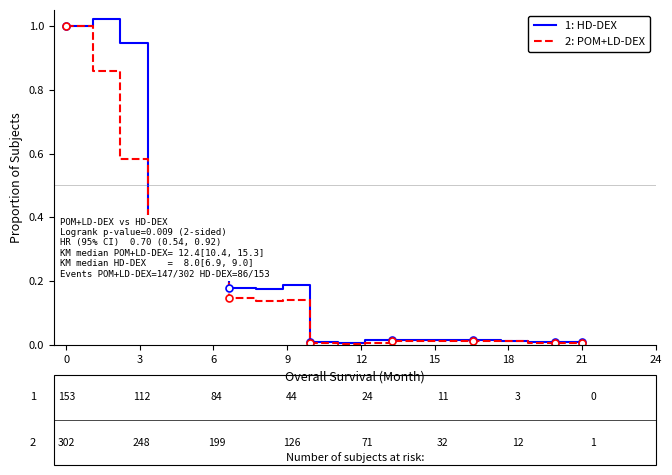

What are all the series names shown in the legend?

1: HD-DEX, 2: POM+LD-DEX